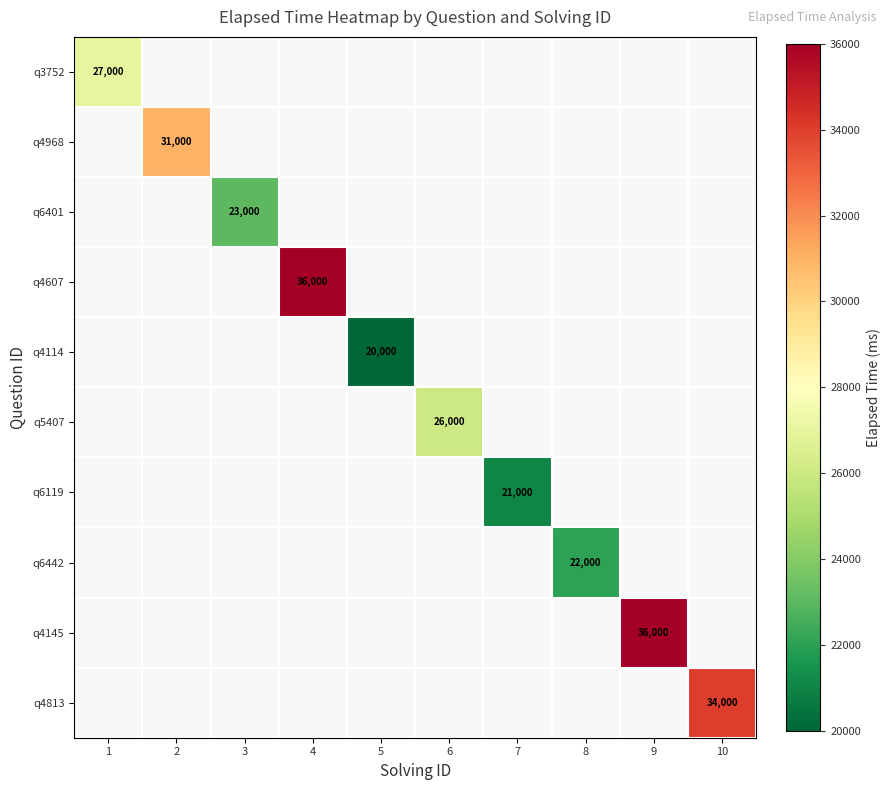

The q4607 series shows 47618 at 4. True or false?

False